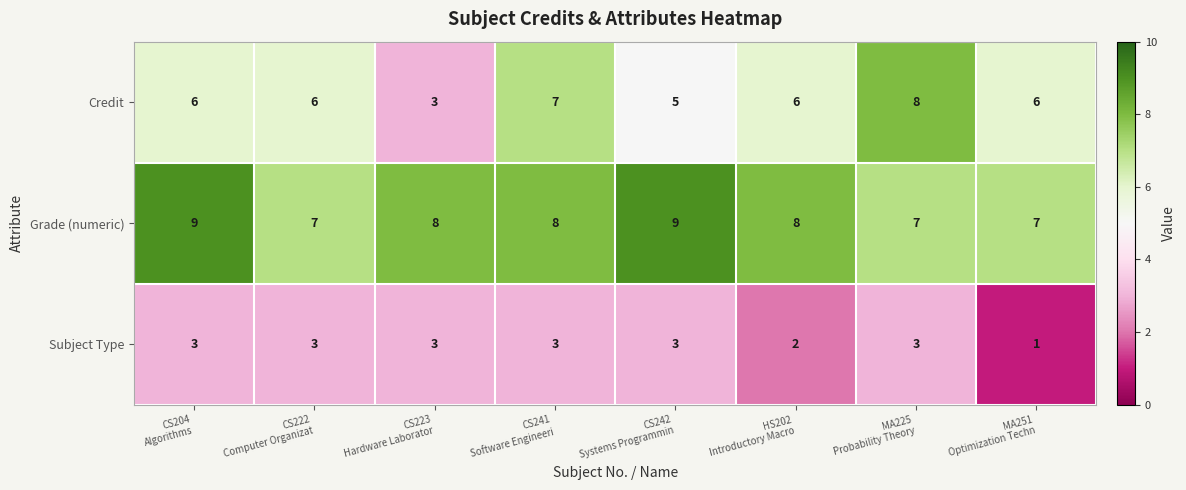

Rank the series by their maximum value, from lowest to highest.

Subject Type, Credit, Grade (numeric)